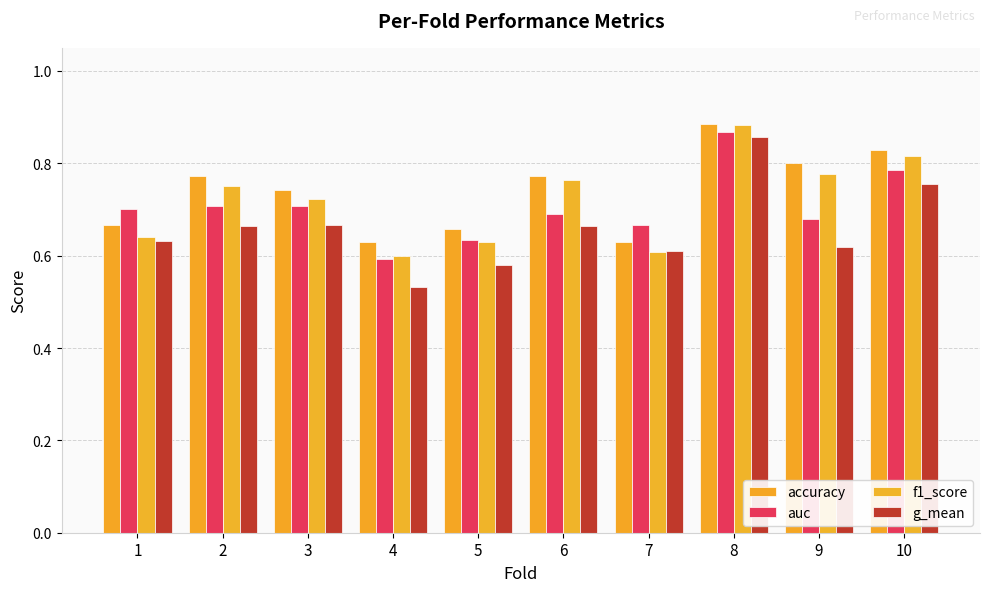

True or false: accuracy has a value of 0.5 at 6.

False